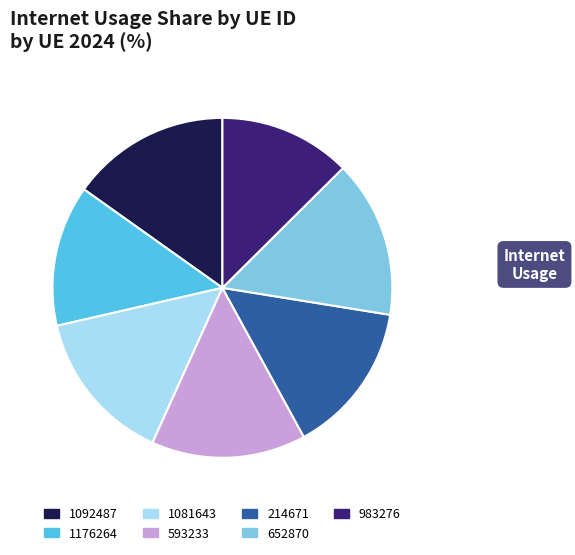

Is the sum of 214671 and 1092487 greater than half?

No